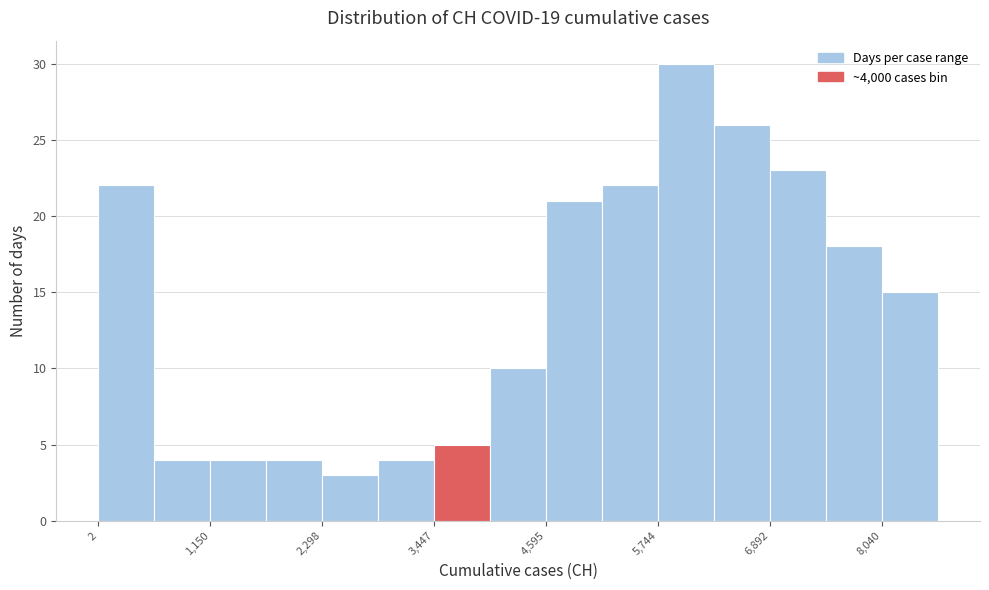

Around what value on the x-axis is the tallest bar? Give the approximate position of its centre, as read against the axis.

6000